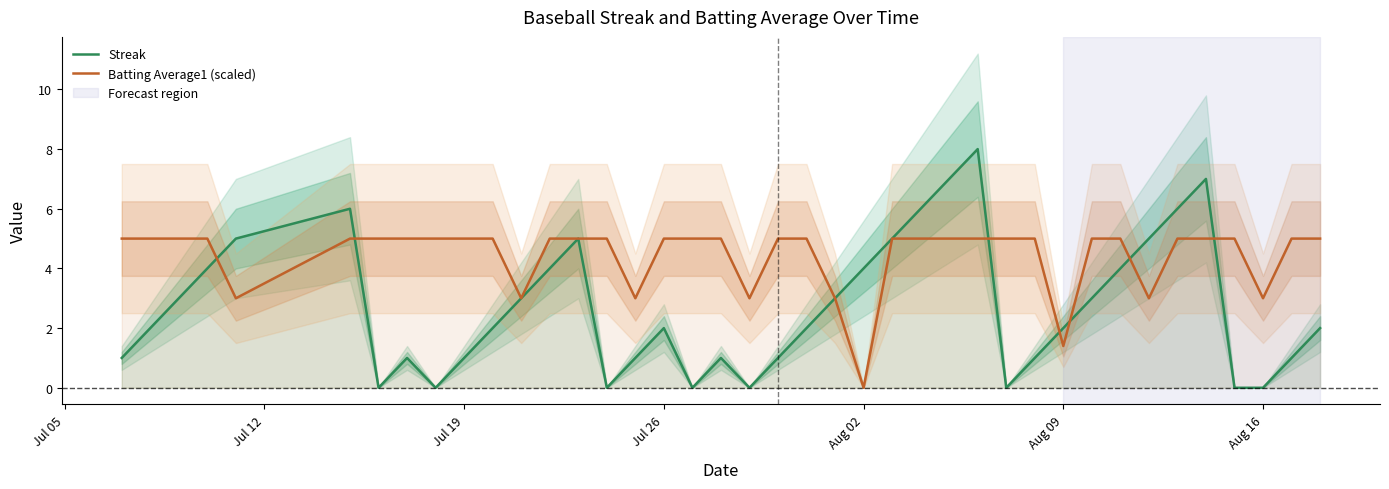

At which label is Batting Average1 (scaled) closest to 2?

Aug 09